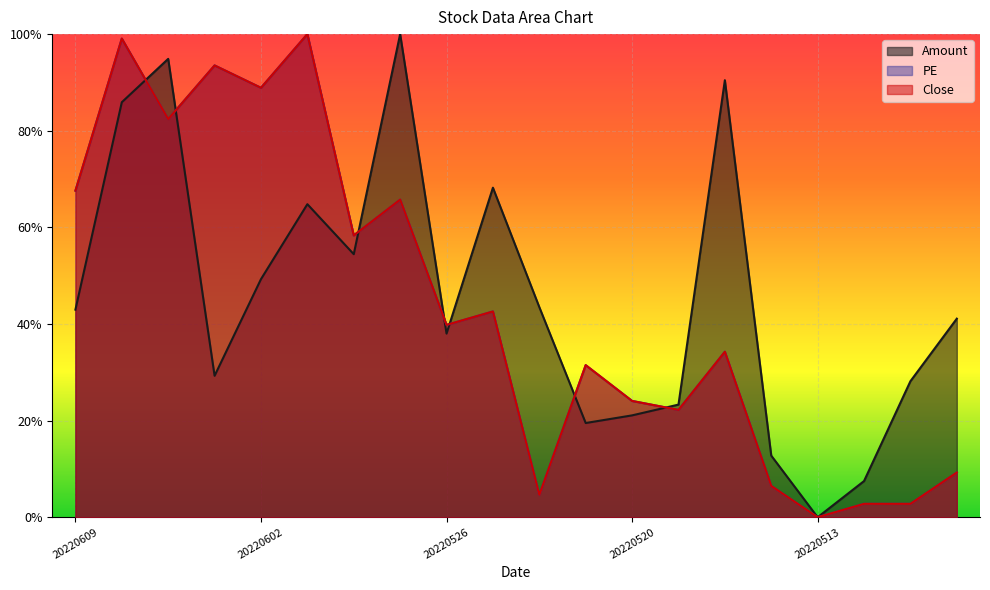

How many lines are shown in the chart?

3